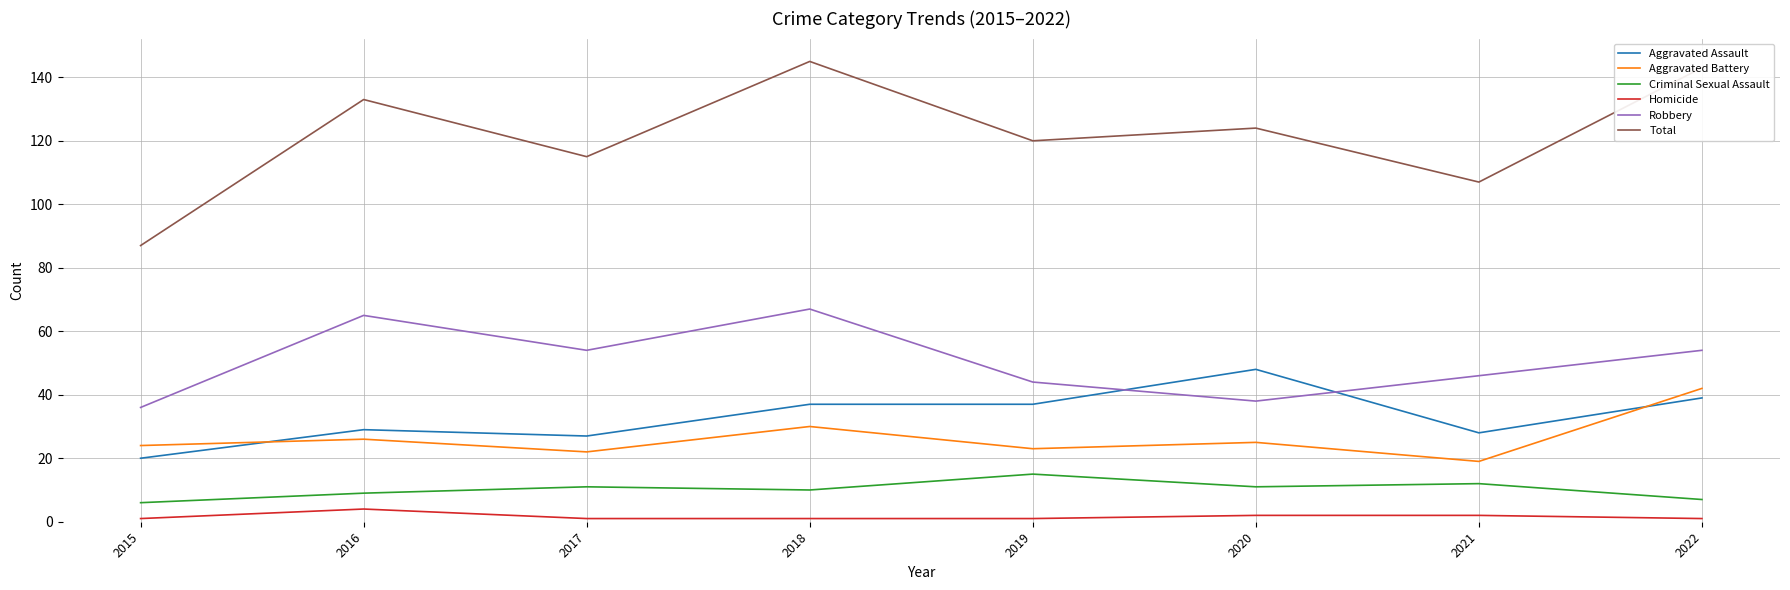

Which series has the largest range (max minus min)?

Total